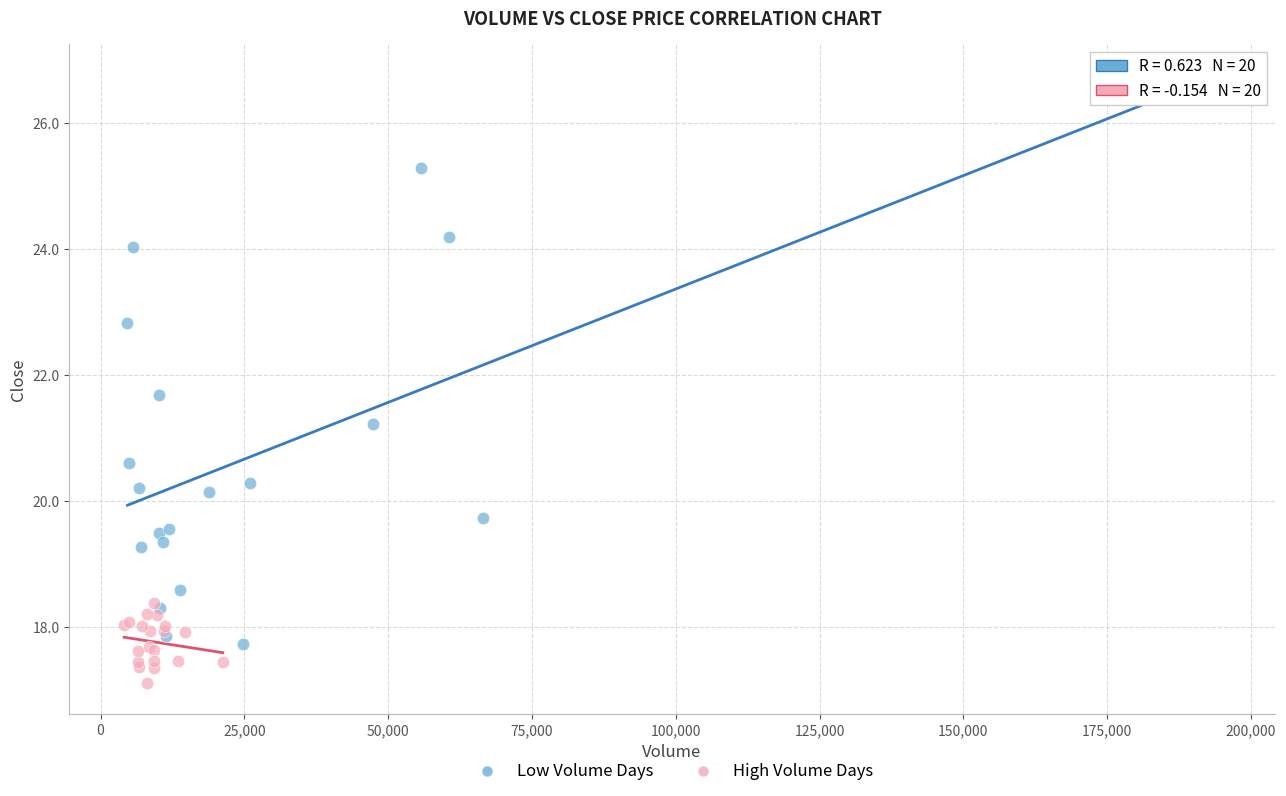

Which series reaches the maximum Y coordinate?

Low Volume Days